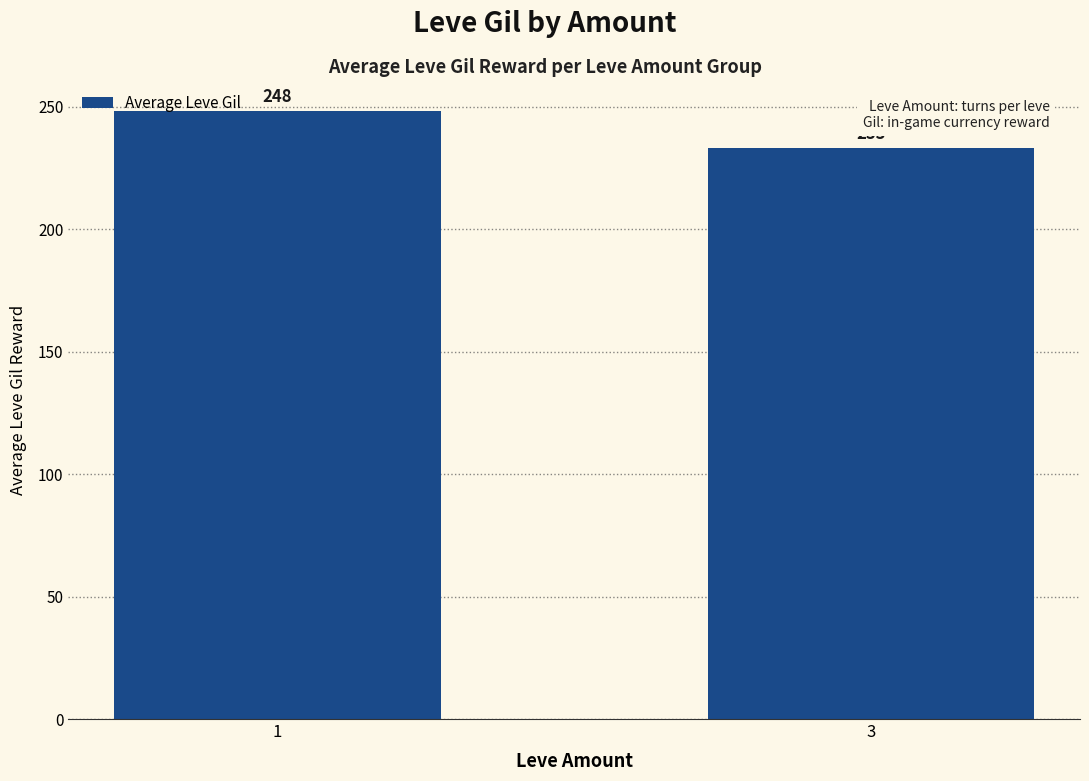

What is the value of the 1st bar from the left?

248.2